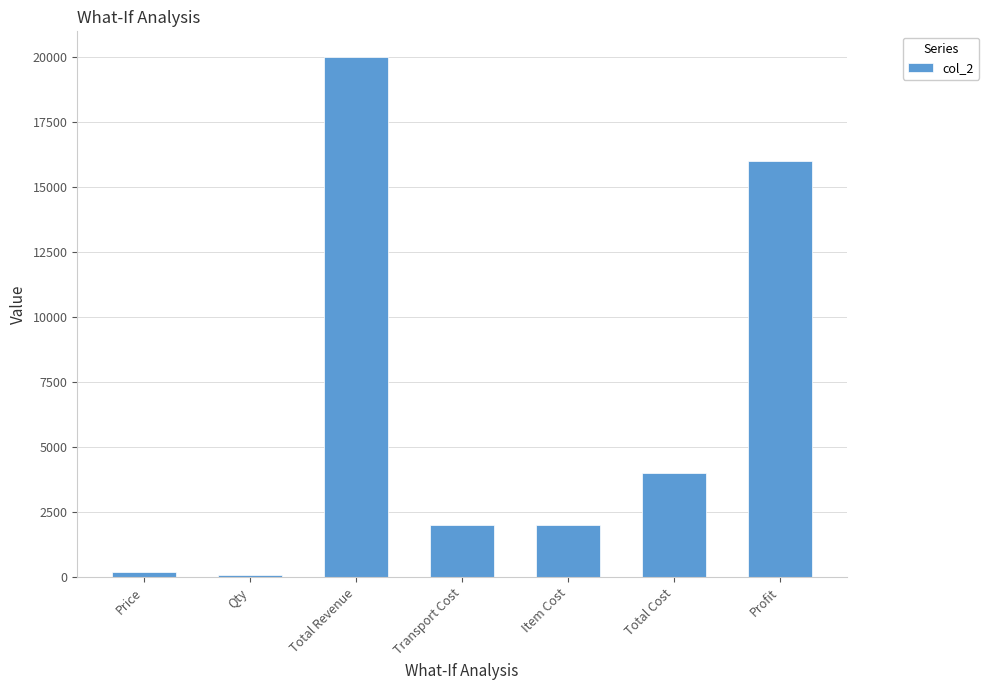

What is the label of the 5th bar from the left?

Item Cost